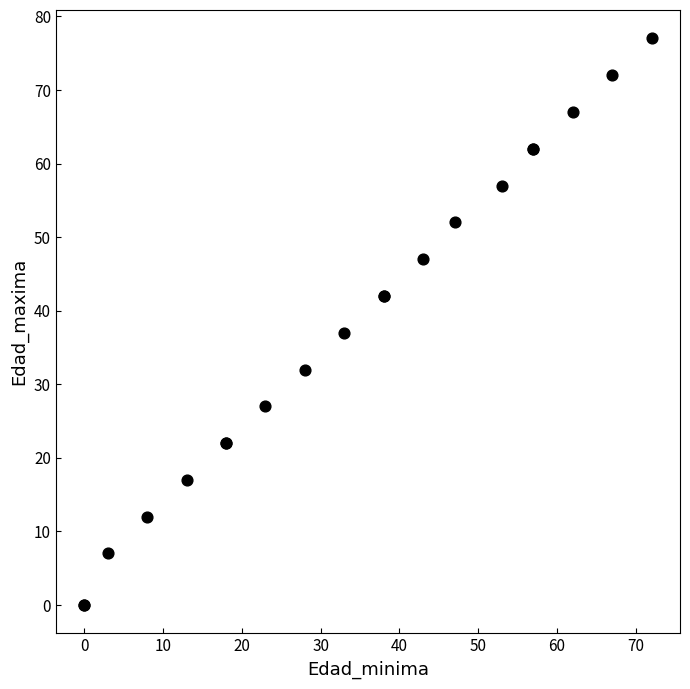

What Y value in the scatter plot is closest to 38?

37